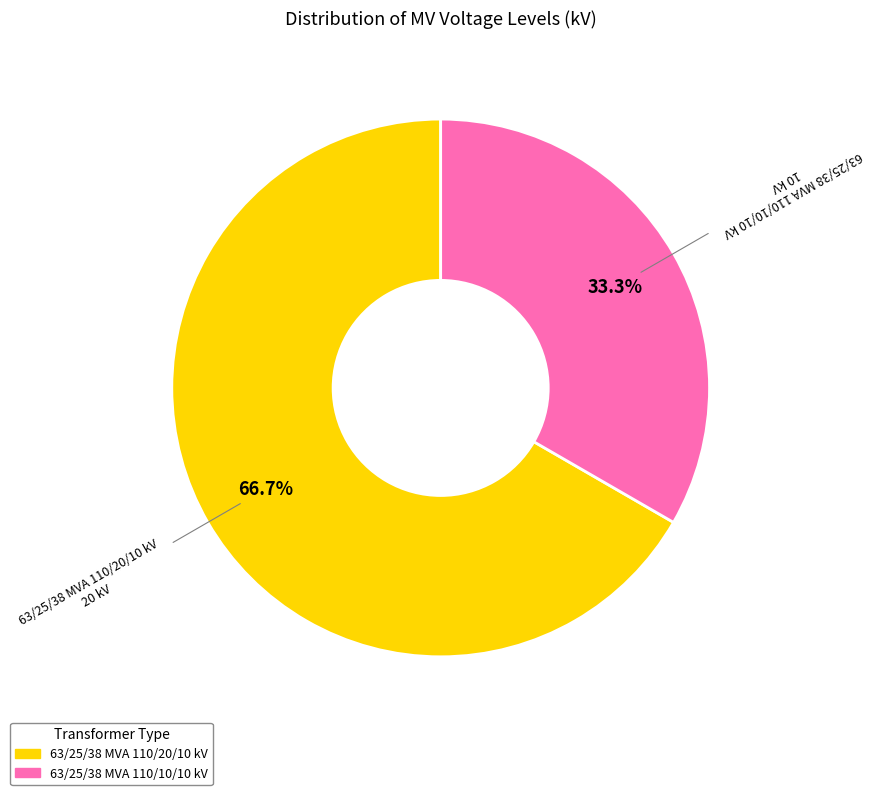

Between 63/25/38 MVA 110/20/10 kV and 63/25/38 MVA 110/10/10 kV, which is larger?

63/25/38 MVA 110/20/10 kV